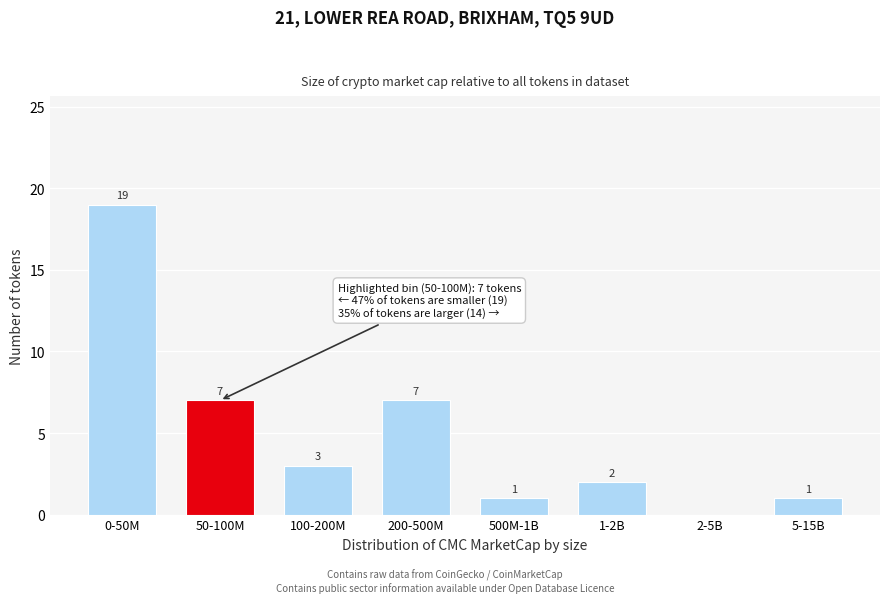

Reading right to left, extract all data points from this chart.

5-15B=1	2-5B=0	1-2B=2	500M-1B=1	200-500M=7	100-200M=3	50-100M=7	0-50M=19